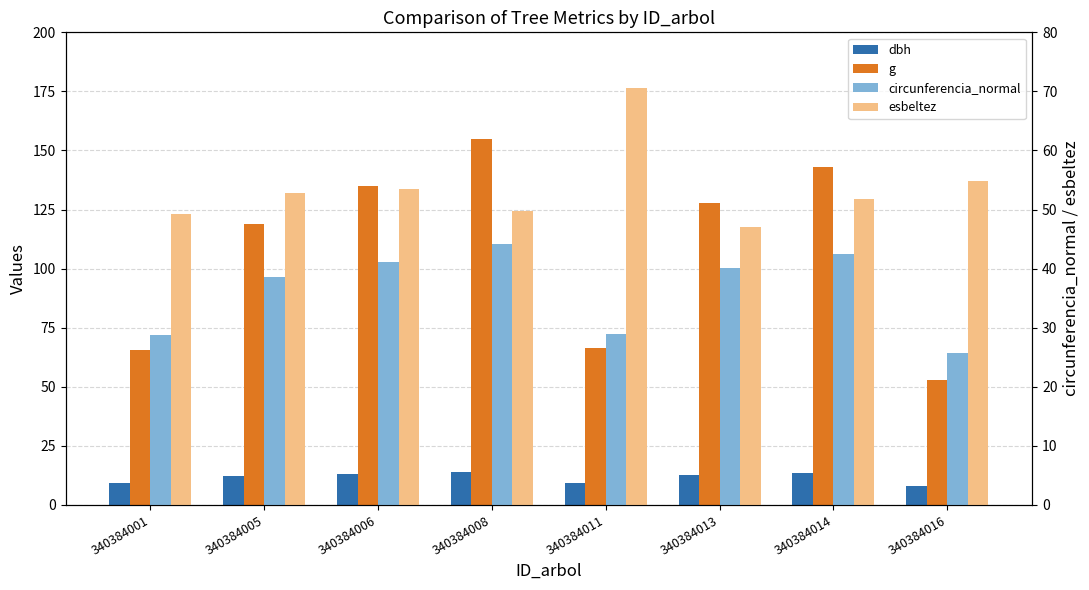

Which series has the largest total across all categories?

g